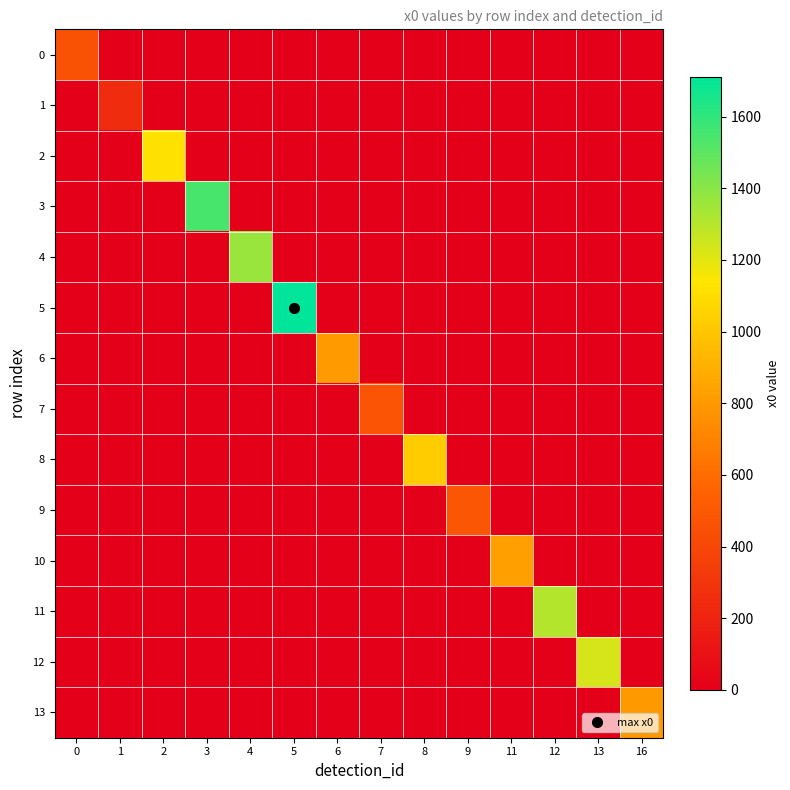

Which category has the highest value across all series?

5